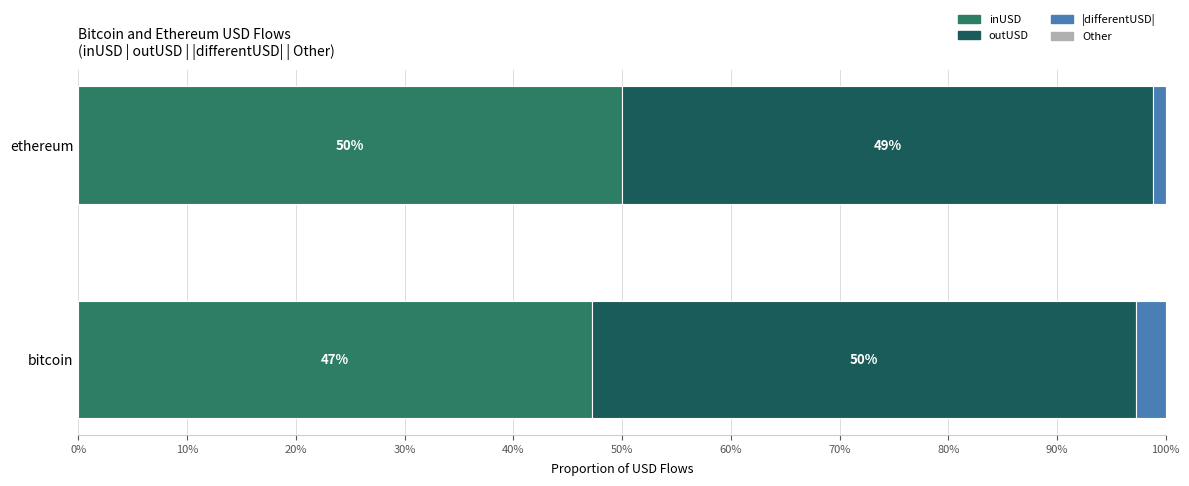

Is it true that inUSD equals 17.9 at bitcoin?

False